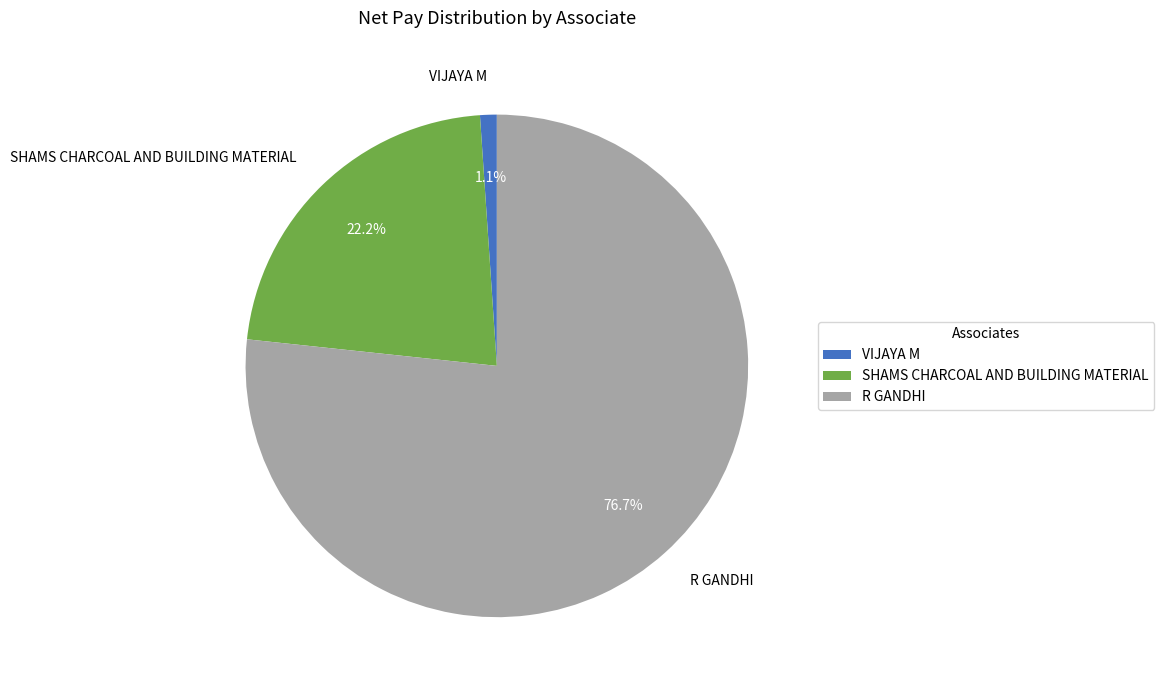

Which has a higher value, R GANDHI or VIJAYA M?

R GANDHI